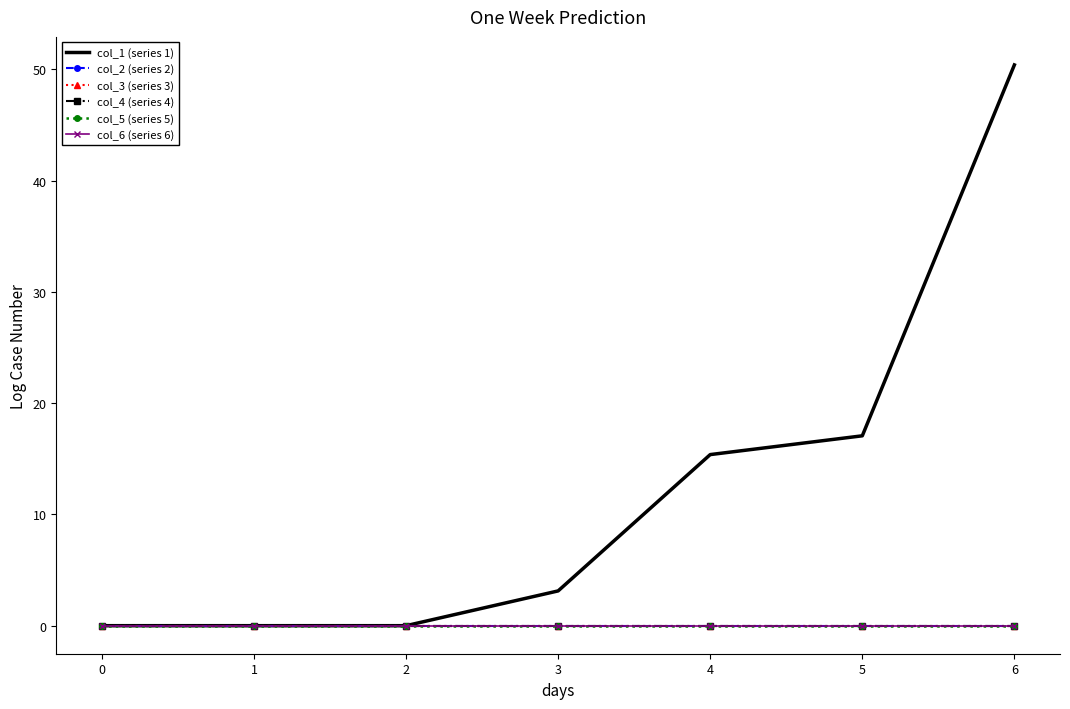

True or false: col_3 (series 3) and col_2 (series 2) intersect in this chart.

False